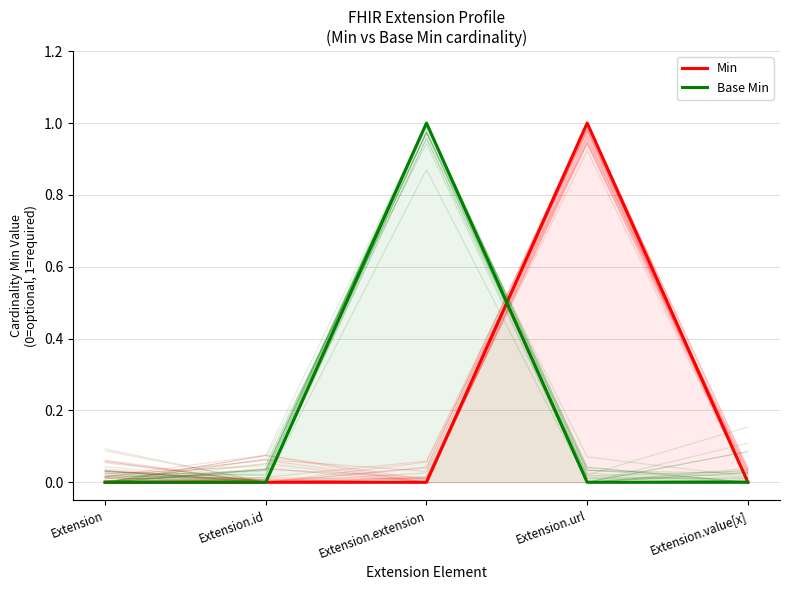

What is the label of the 5th point from the left?

Extension.value[x]